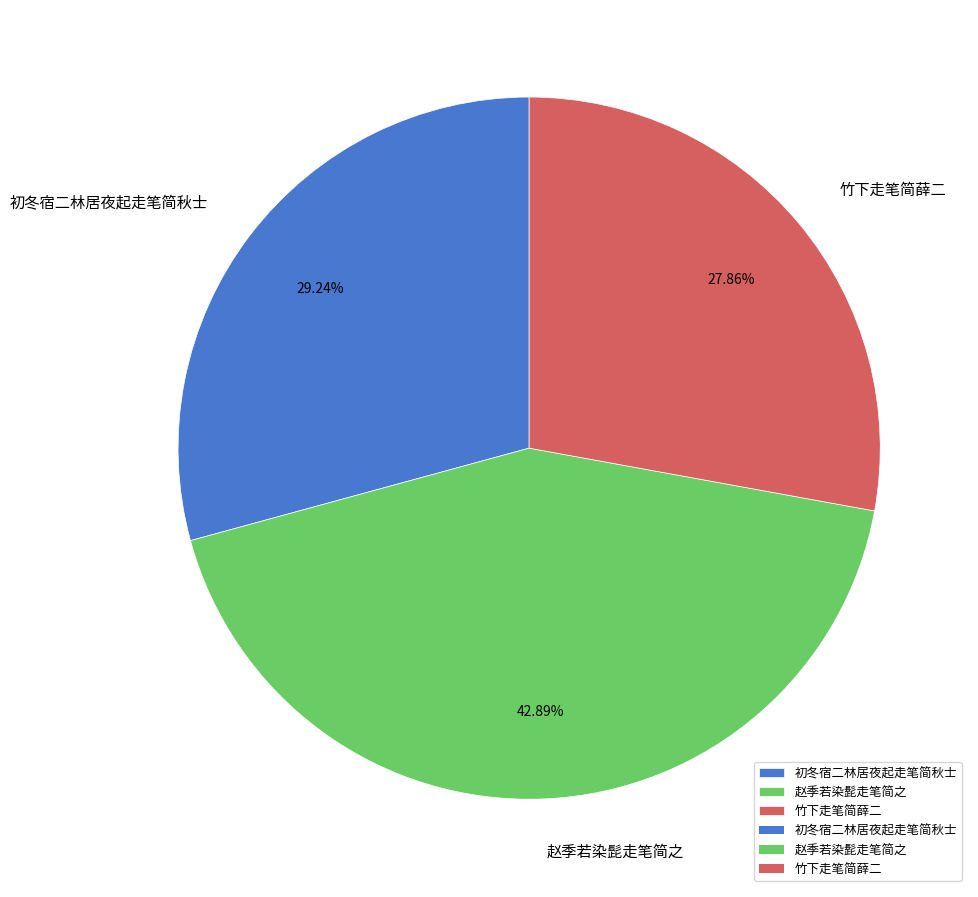

Rank the categories by value from lowest to highest.

竹下走笔简薛二, 初冬宿二林居夜起走笔简秋士, 赵季若染髭走笔简之